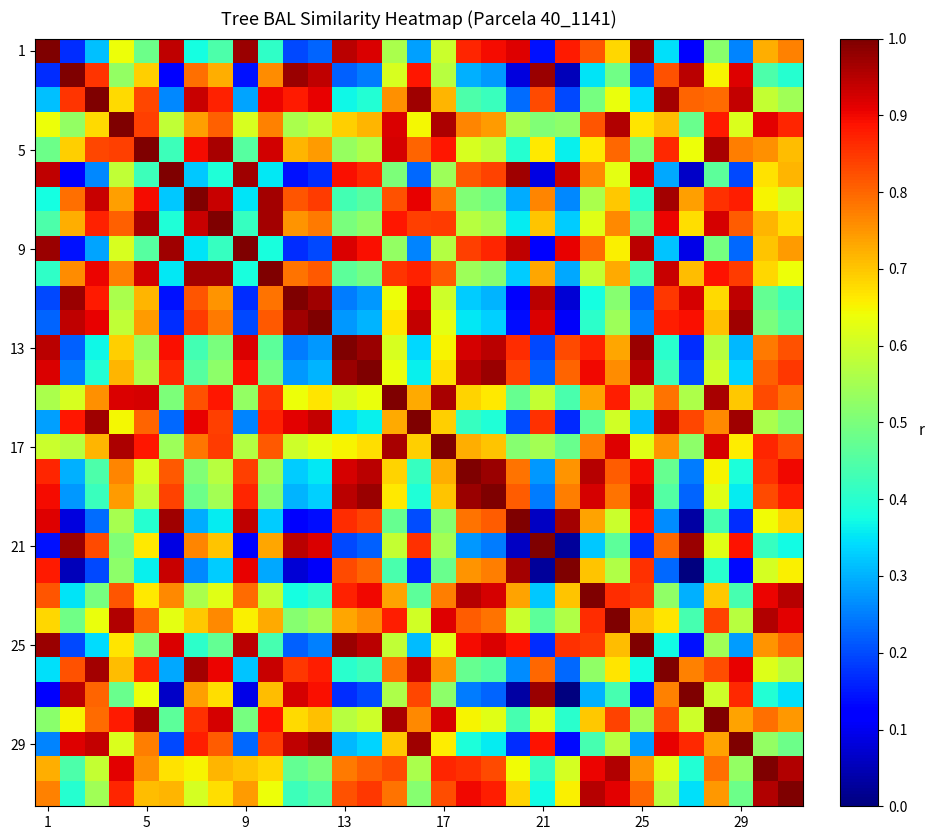

Which series has the largest total across all categories?

17